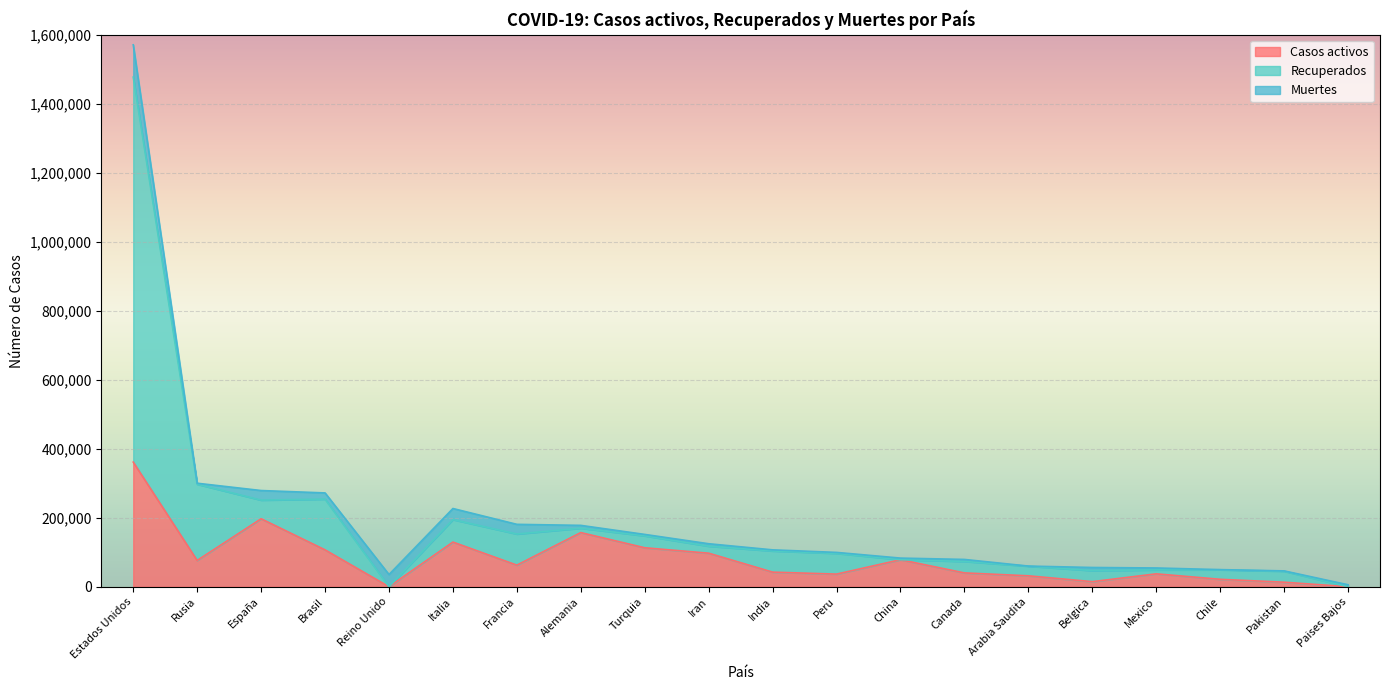

At which category is the sum across all series the highest?

Estados Unidos